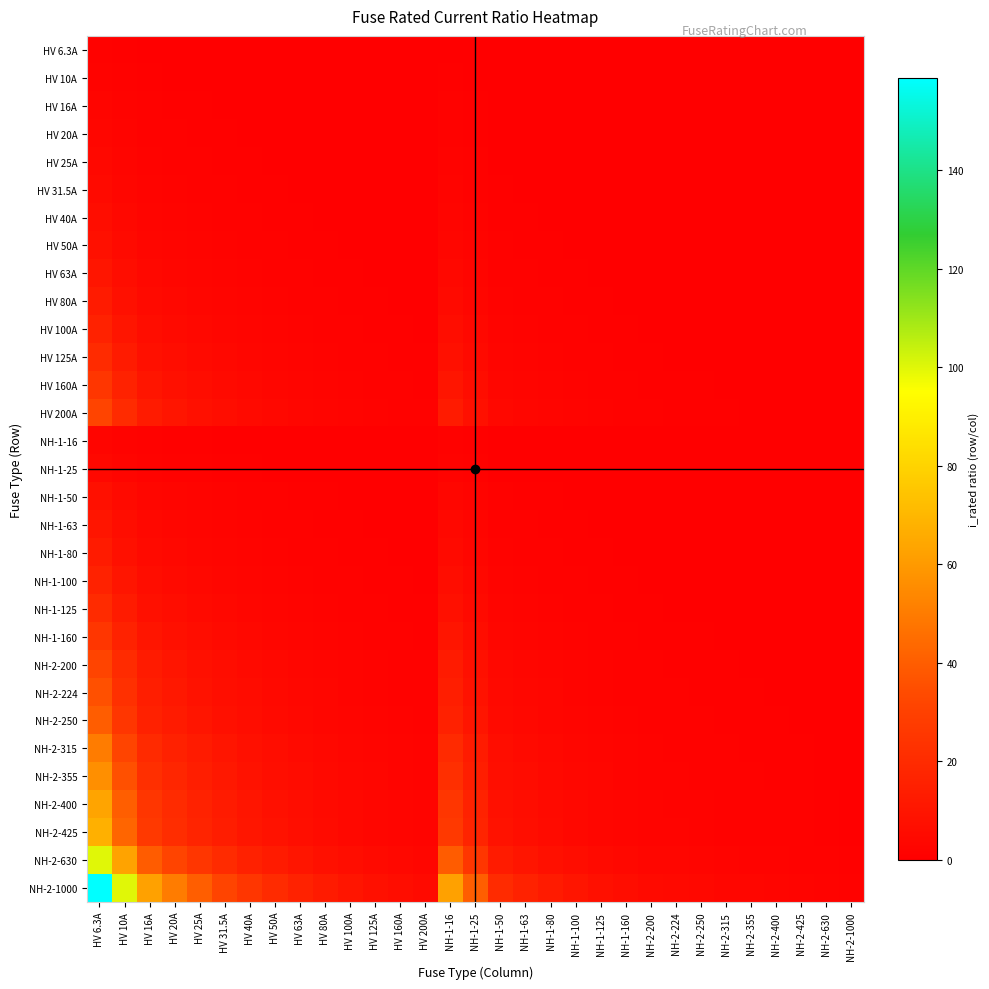

Rank the series at NH-2-425 from highest to lowest value.

NH-2-1000, NH-2-630, NH-2-425, NH-2-400, NH-2-355, NH-2-315, NH-2-250, NH-2-224, HV 200A, NH-2-200, HV 160A, NH-1-160, HV 125A, NH-1-125, HV 100A, NH-1-100, HV 80A, NH-1-80, HV 63A, NH-1-63, HV 50A, NH-1-50, HV 40A, HV 31.5A, HV 25A, NH-1-25, HV 20A, HV 16A, NH-1-16, HV 10A, HV 6.3A